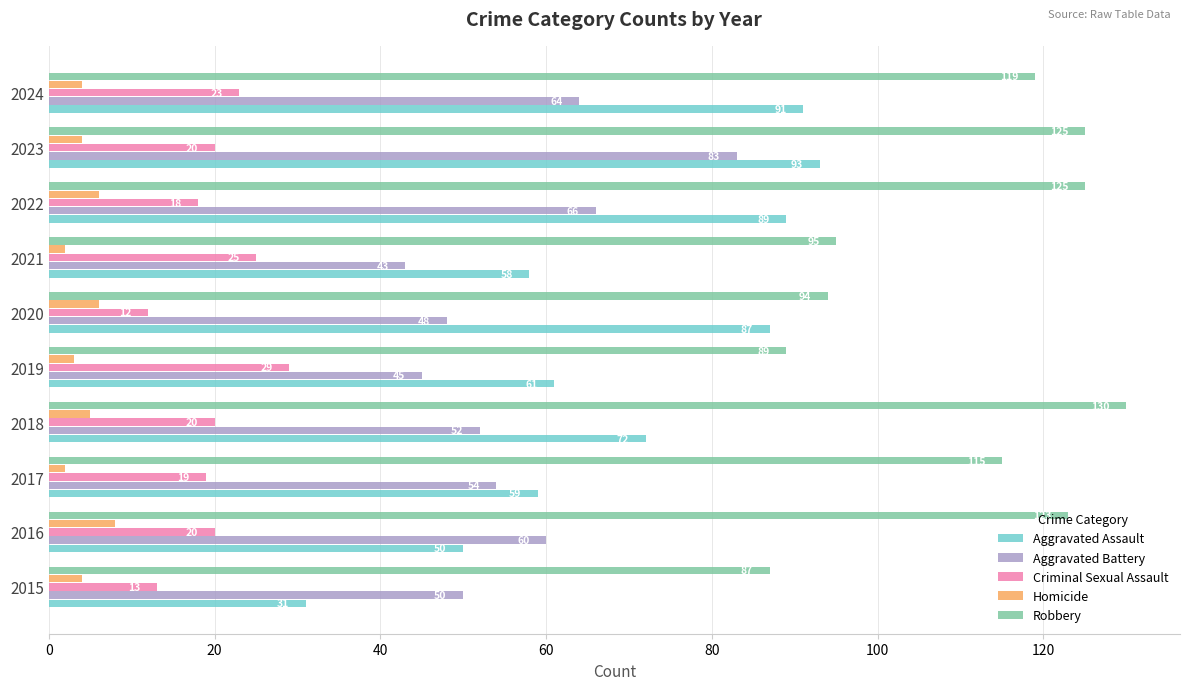

The value of Criminal Sexual Assault at 2016 is 20. True or false?

True